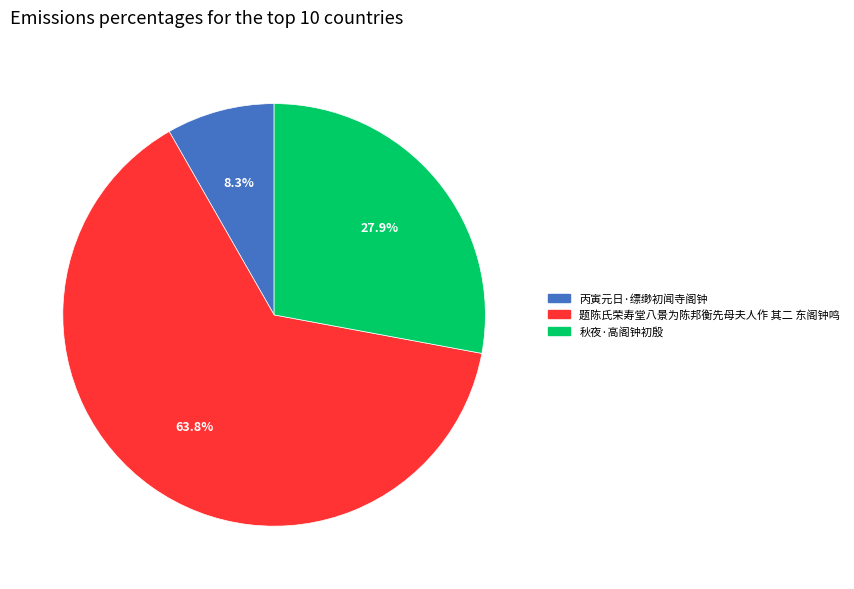

To the nearest percent, what is the average slice percentage?

33%